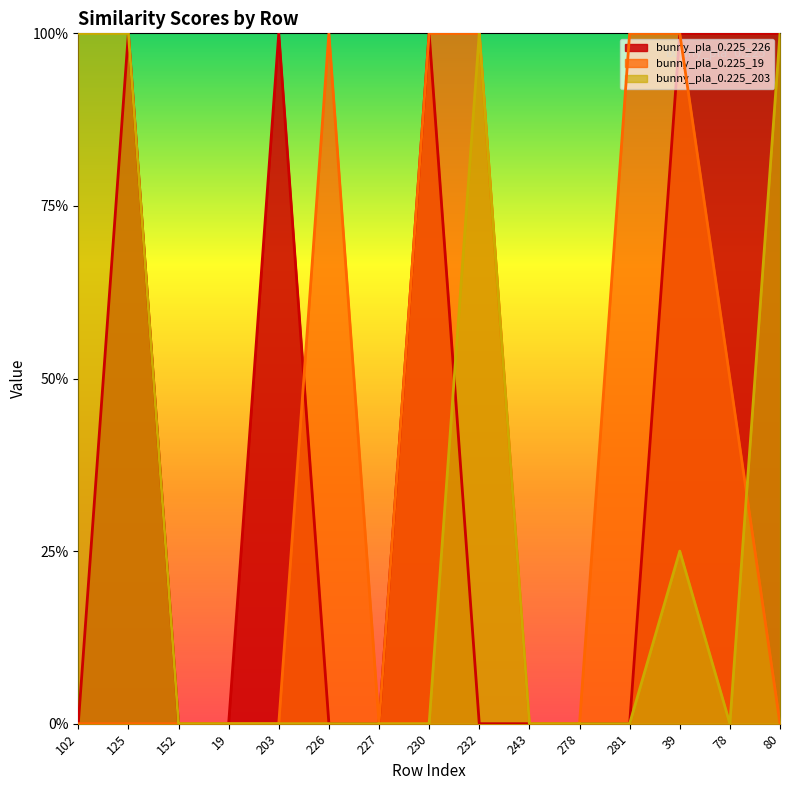

How many values in bunny_pla_0.225_19 are above zero?

6